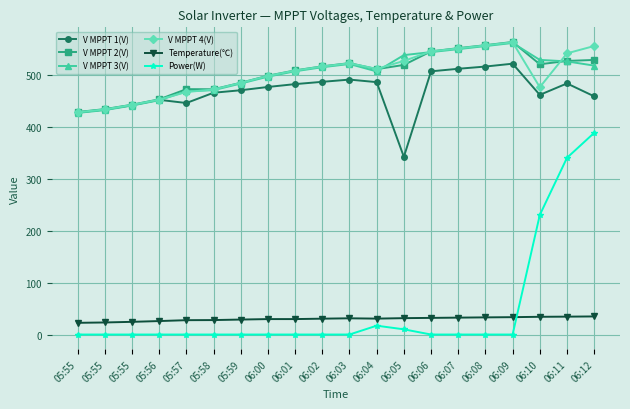

Is it true that V MPPT 3(V) equals 620.1 at 05:55?

False